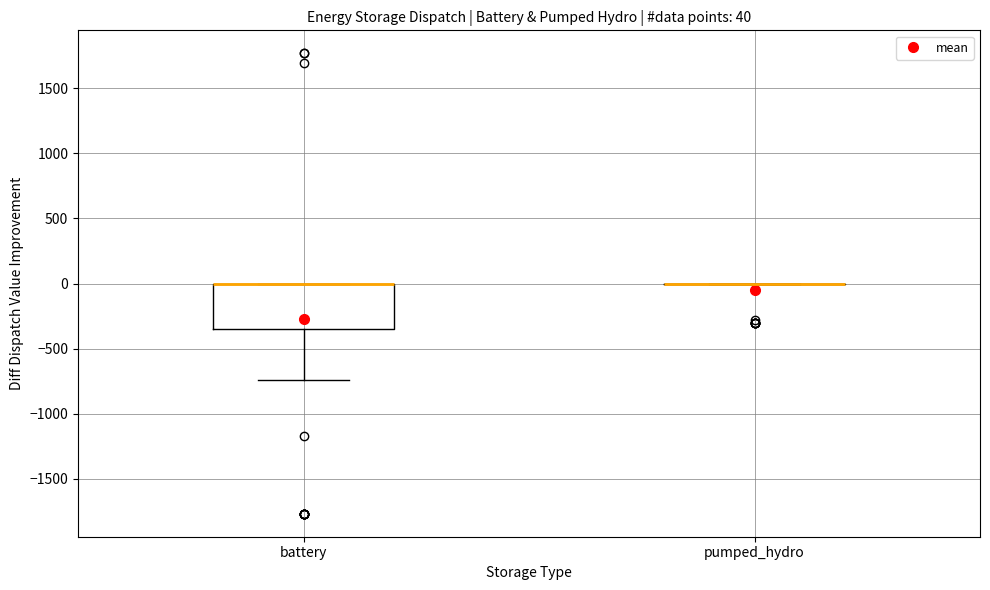

Which box is the tallest, from its lower edge to its upper edge?

battery